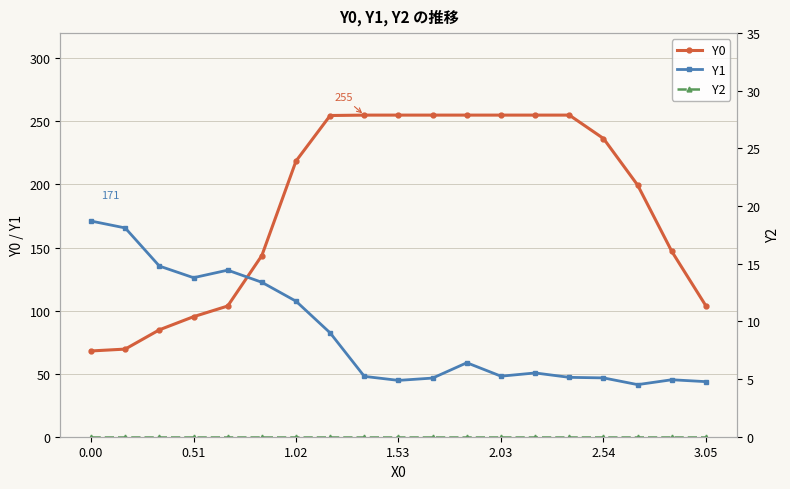

How many lines are shown in the chart?

3